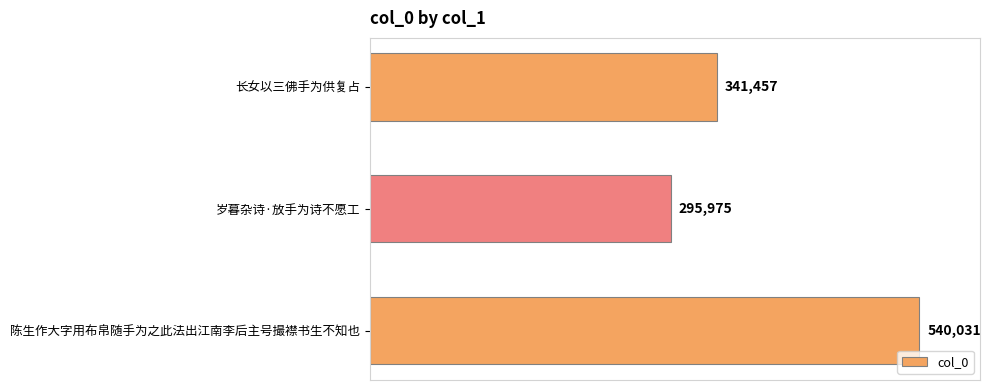

What is the minimum value shown in the chart?

295975